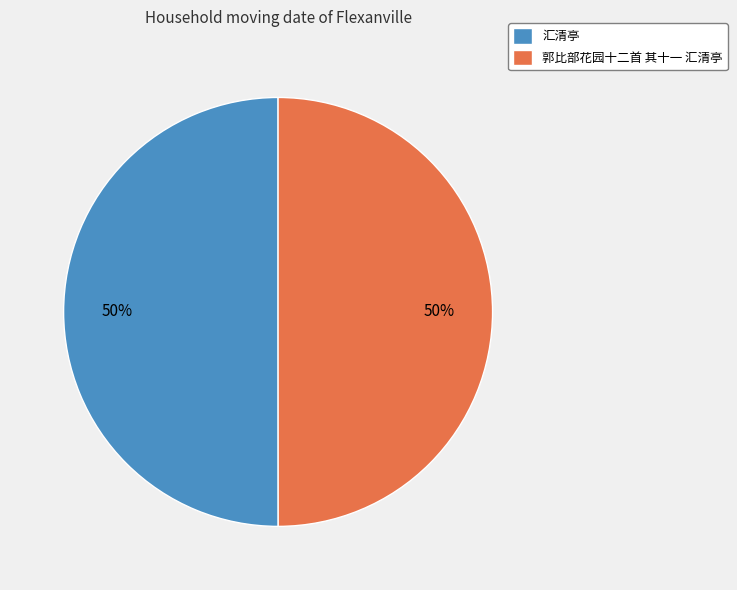

Approximately how many times larger is the value at 郭比部花园十二首 其十一 汇清亭 compared to 汇清亭?

1.0